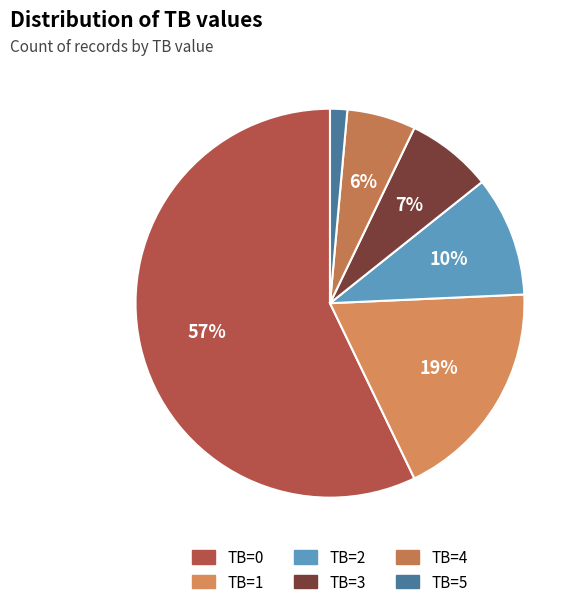

The TB=1 slice represents 7% of the pie. True or false?

False